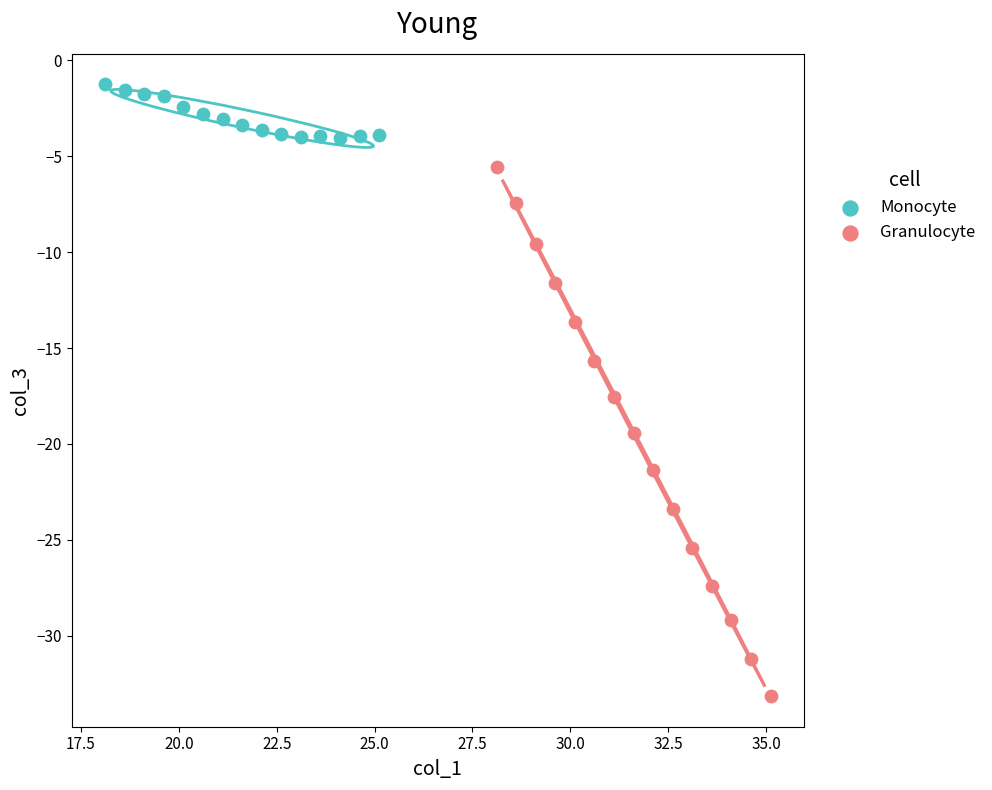

Which series reaches the minimum Y coordinate?

Granulocyte